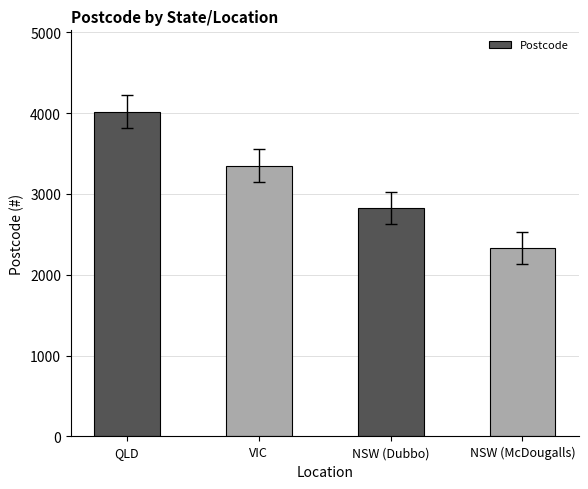

At which label is the value closest to 3174?

VIC